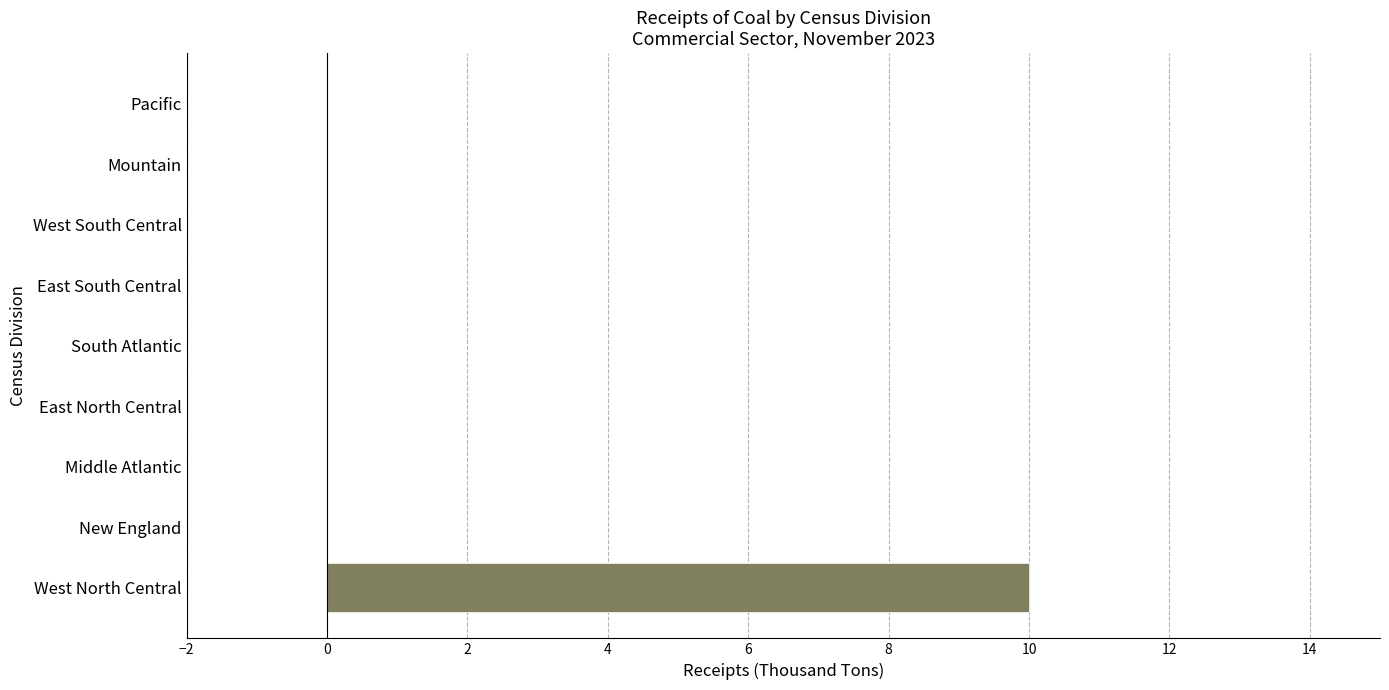

Is it true that the value at Middle Atlantic is -6?

False